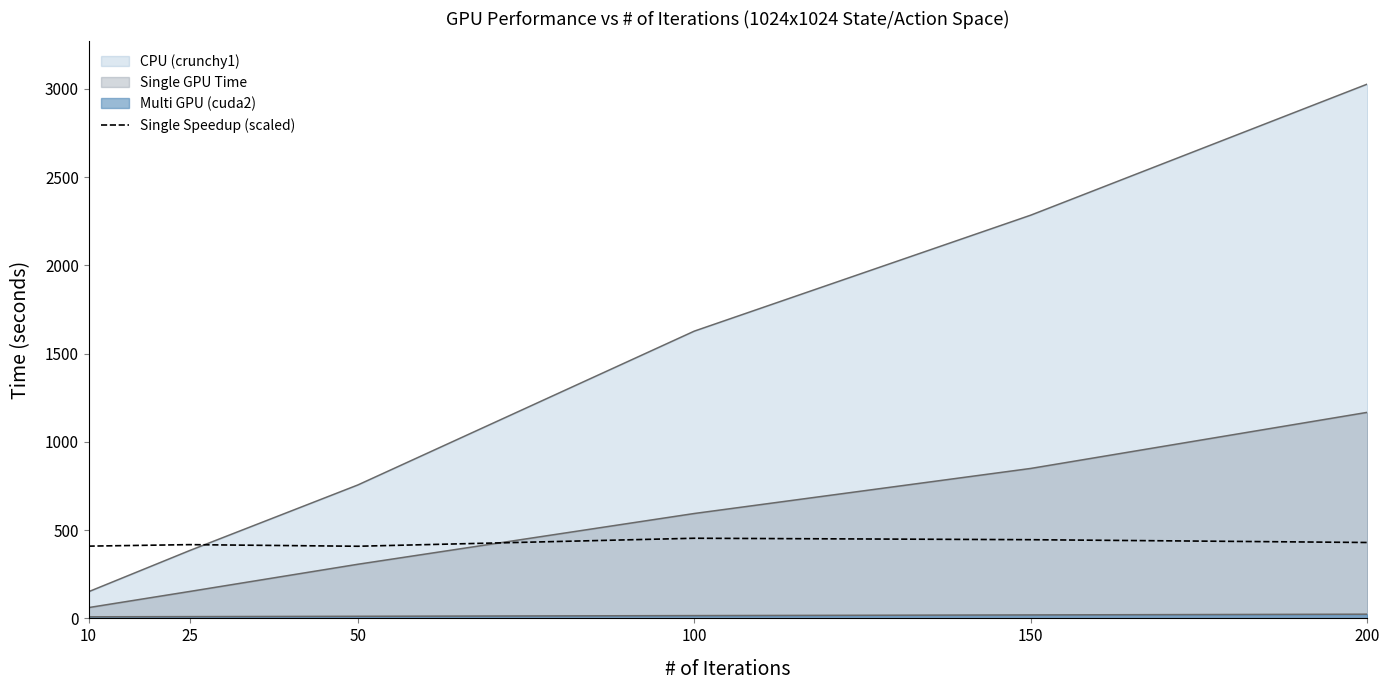

Reading left to right, extract all data points from this chart.

409.2	417.7	408.6	453.9	445.7	429.8